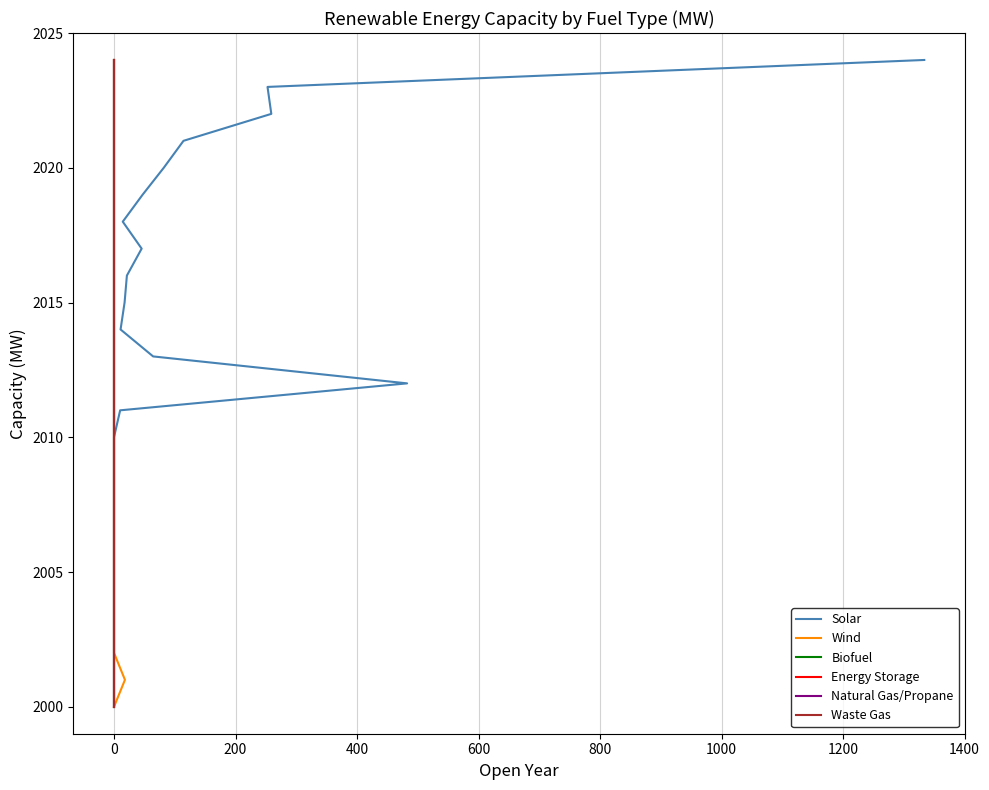

What are all the series names shown in the legend?

Solar, Wind, Biofuel, Energy Storage, Natural Gas/Propane, Waste Gas